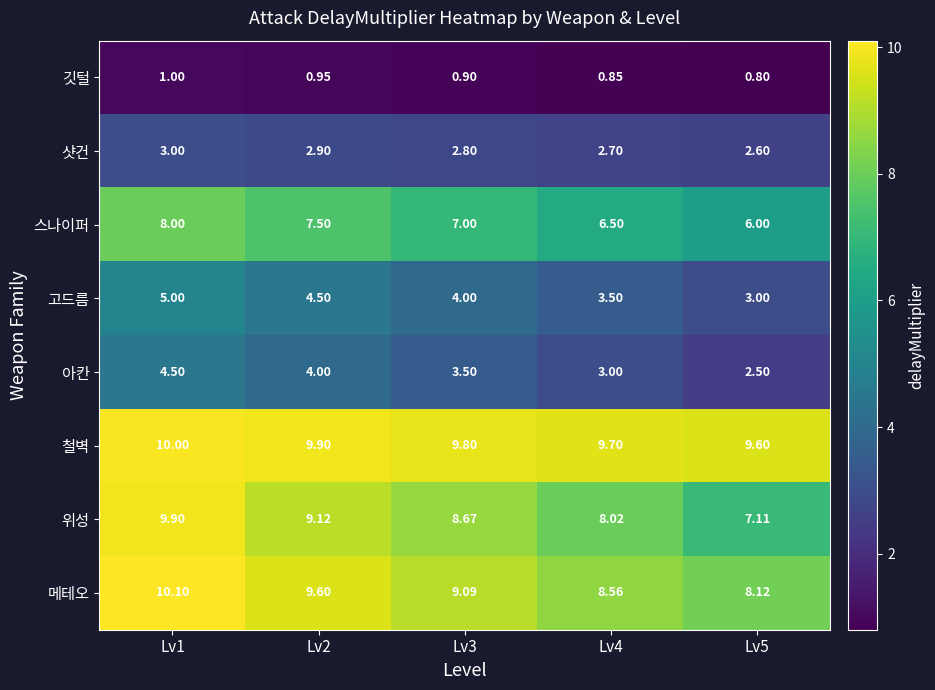

At which category does the chart reach its minimum across all series?

Lv5